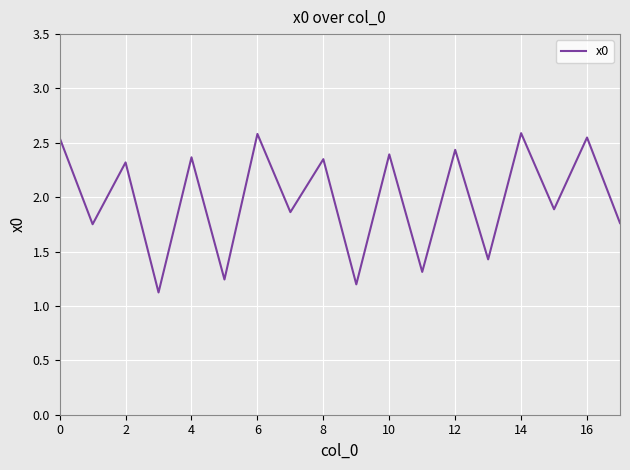

What is the greatest value displayed?

2.6